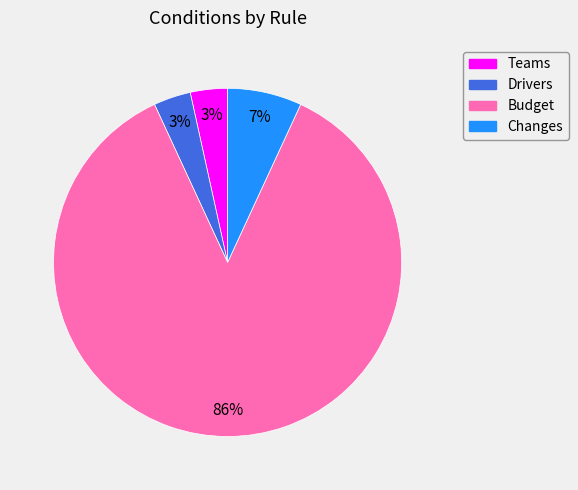

To the nearest percent, what portion does Teams represent?

3%